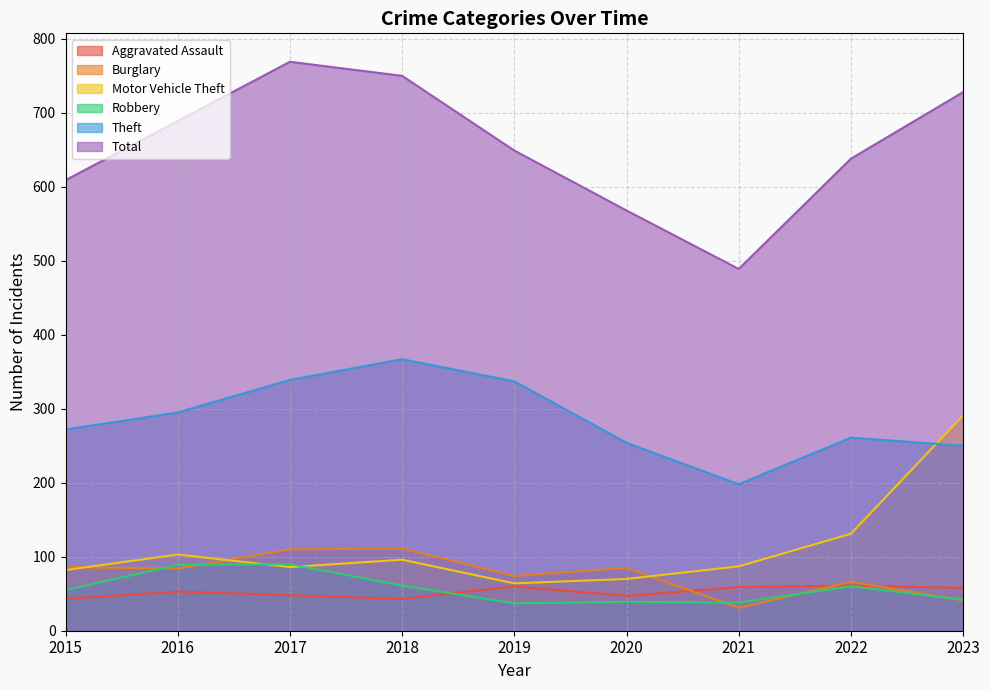

At which label does Motor Vehicle Theft first exceed 87?

2016